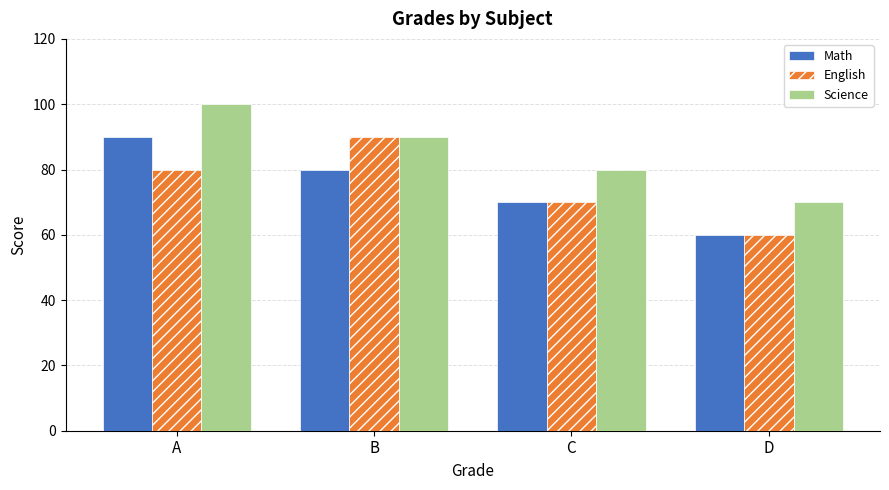

Are the bars horizontal?

No